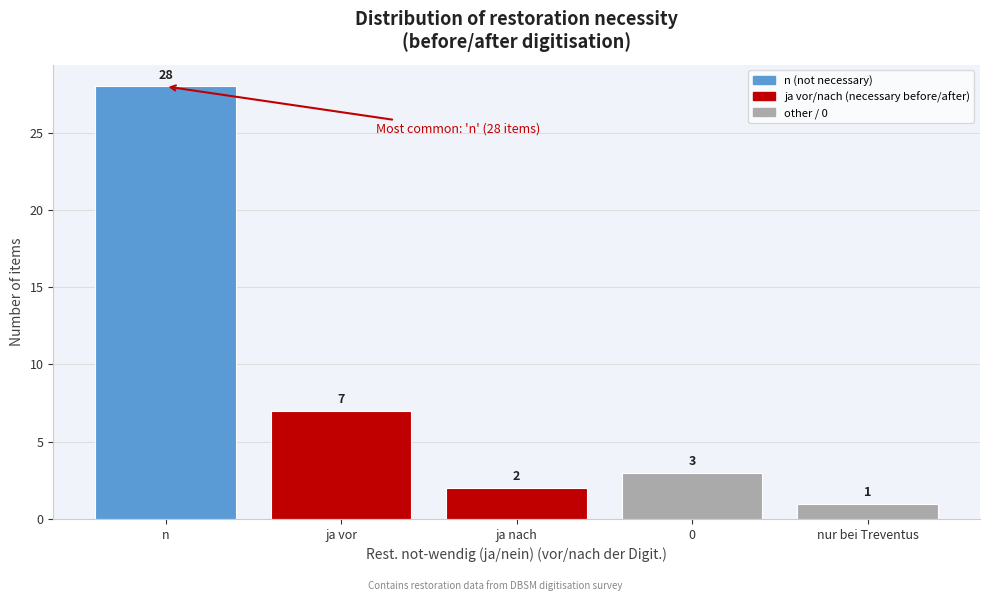

Reading right to left, extract all data points from this chart.

1	3	2	7	28